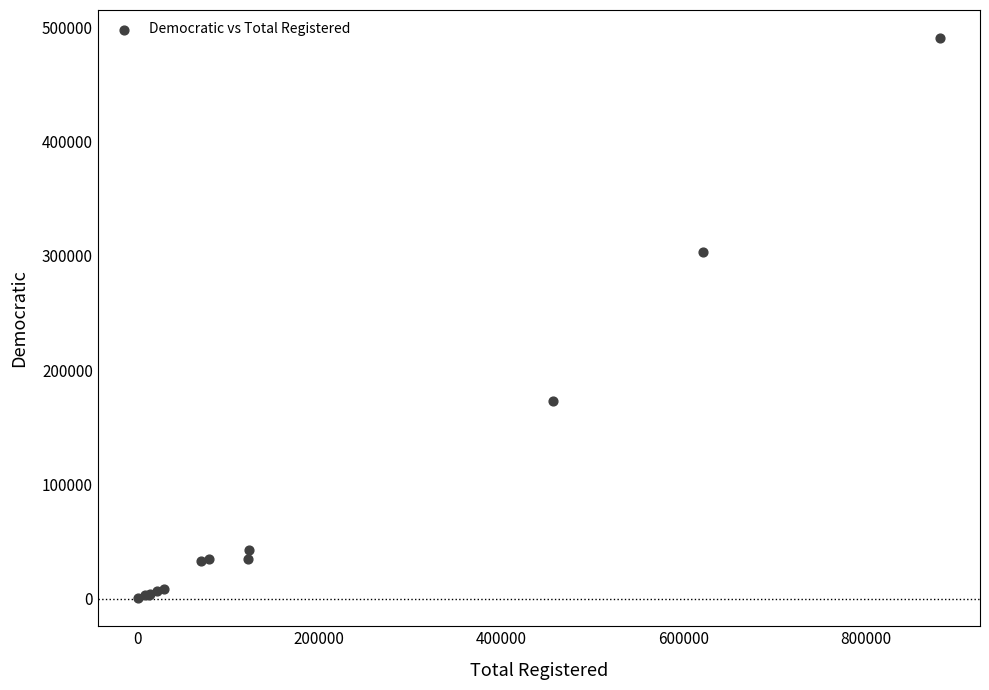

What Y value in the scatter plot is closest to 245497?

303591